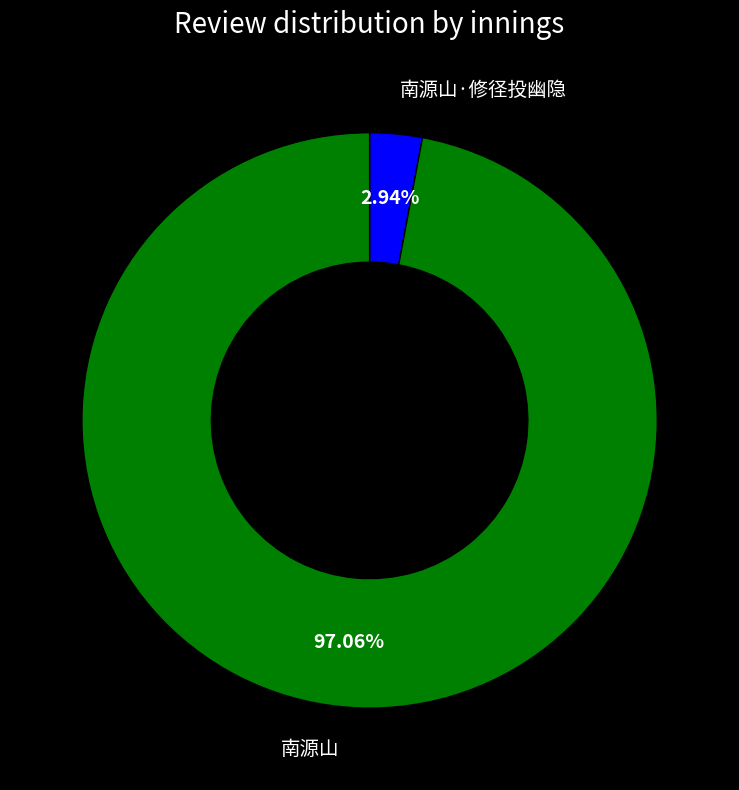

To the nearest percent, what portion does 南源山 represent?

97%